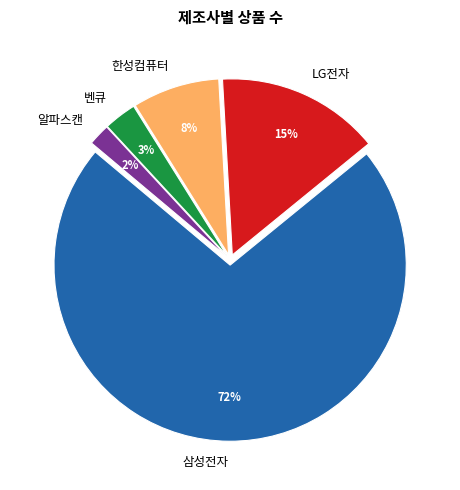

To the nearest percent, what percentage of the pie is 알파스캔?

2%